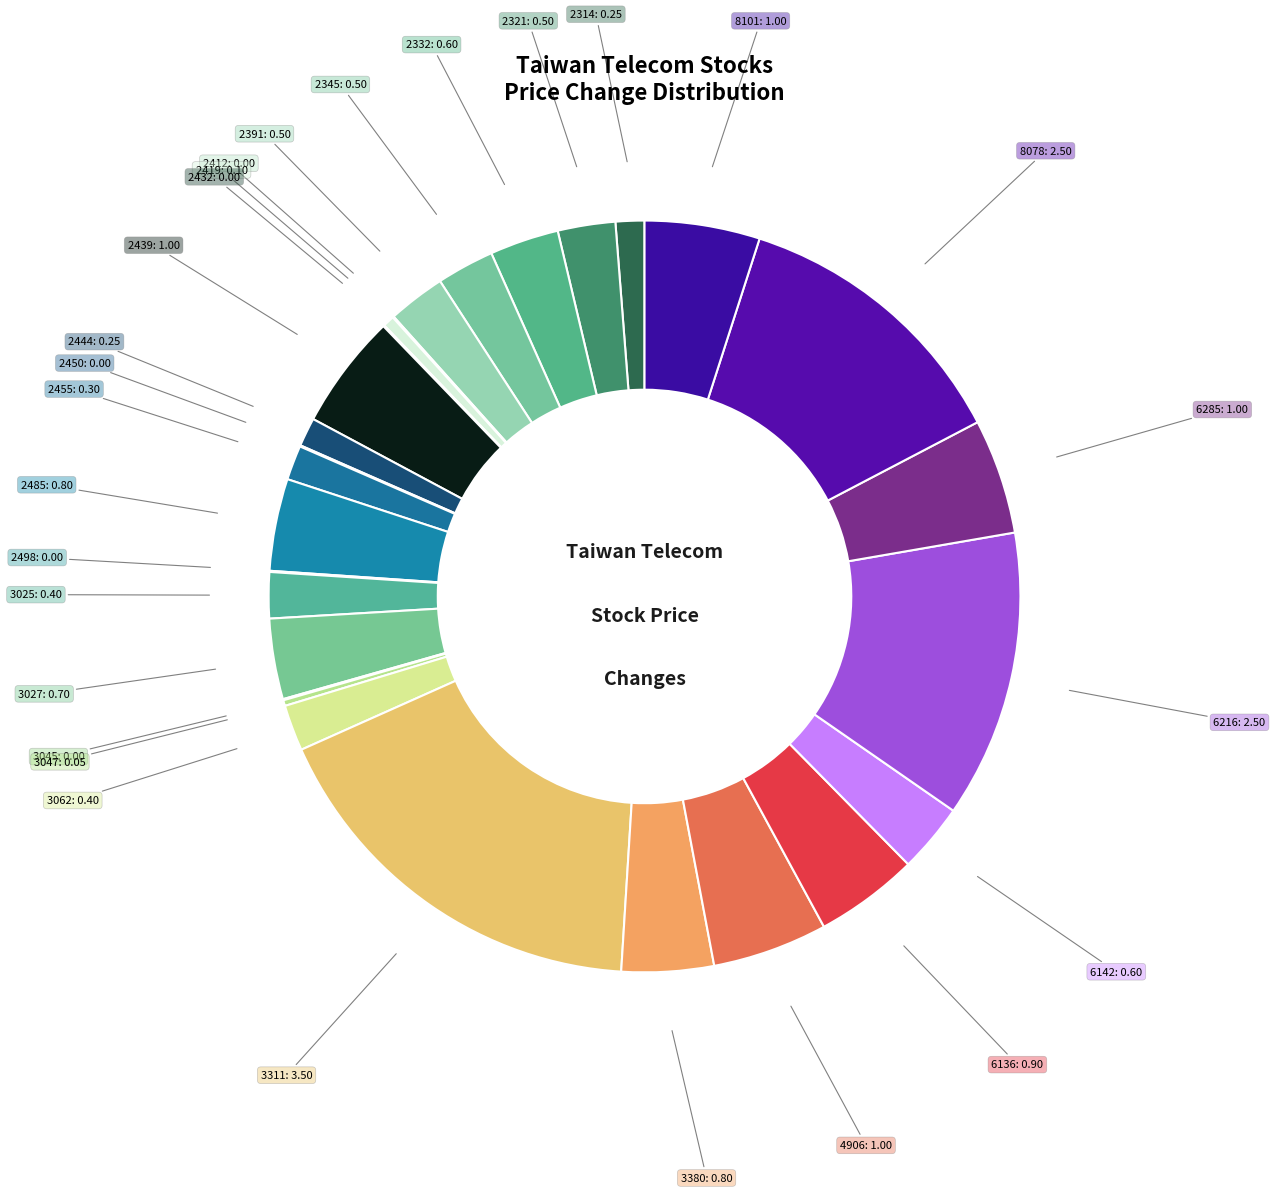

Which category has the biggest portion of the pie?

3311